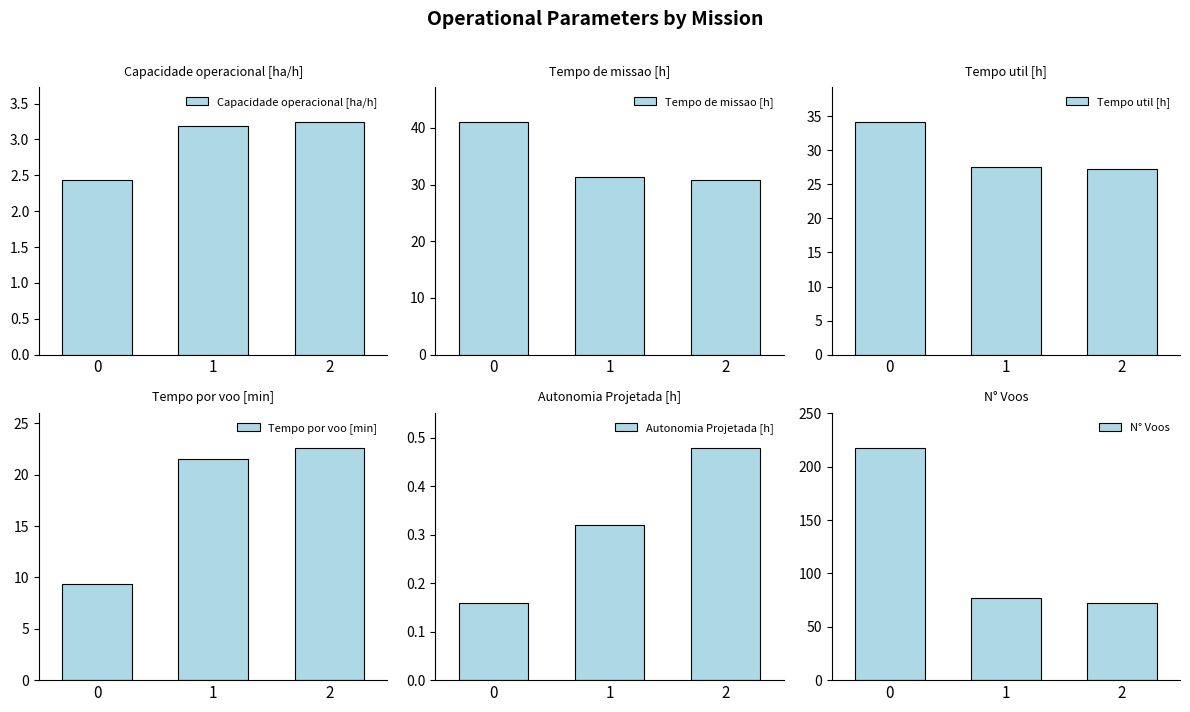

How many distinct data groups are displayed?

6